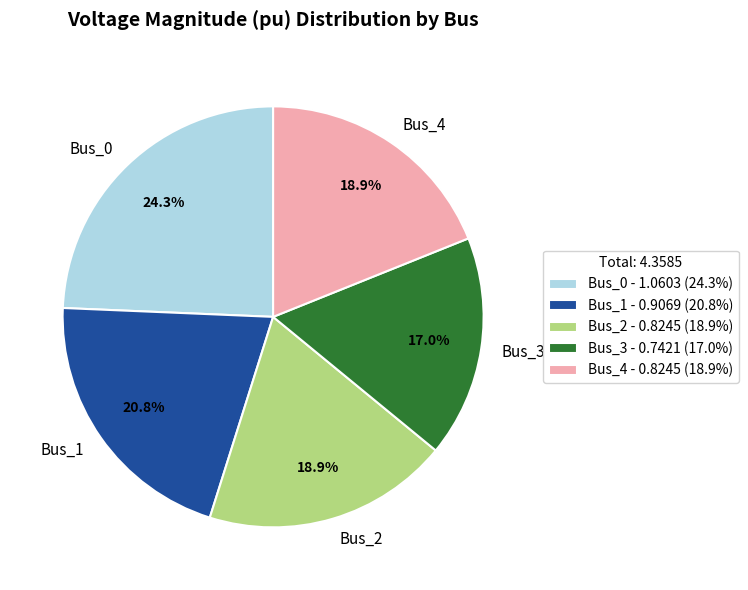

To the nearest percent, what percentage of the pie is Bus_2?

19%